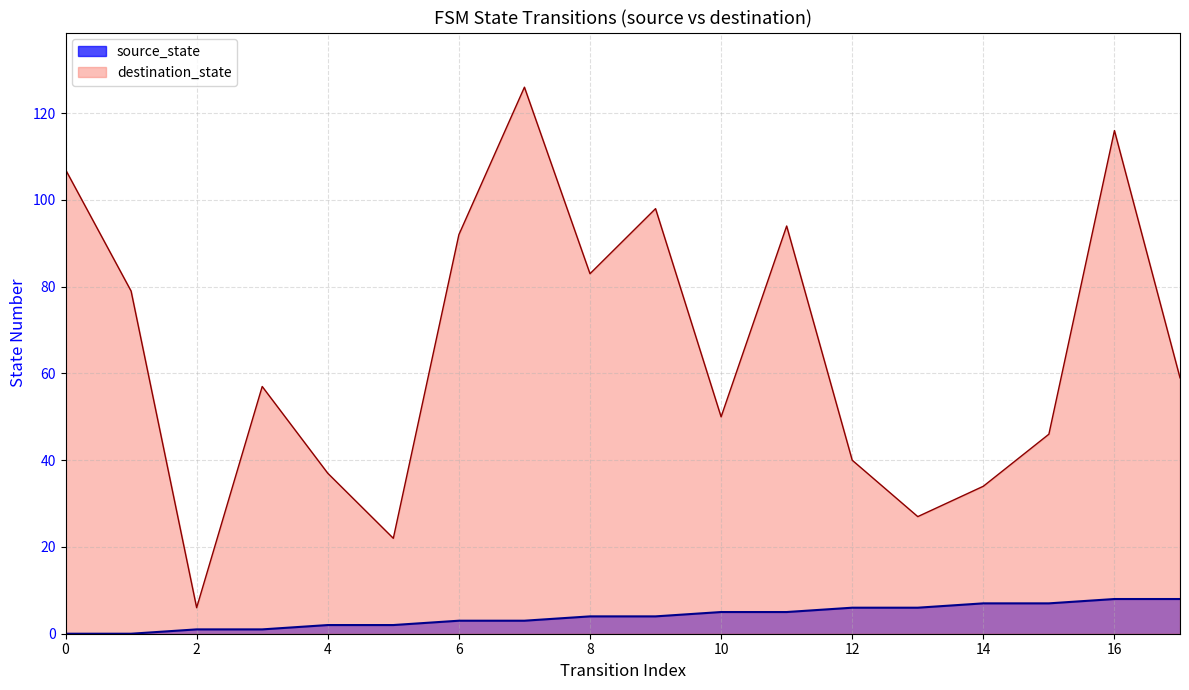

Reading left to right, transcribe all the data shown in this chart.

source_state: 0=0	1=0	2=1	3=1	4=2	5=2	6=3	7=3	8=4	9=4	10=5	11=5	12=6	13=6	14=7	15=7	16=8	17=8
destination_state: 0=107	1=79	2=6	3=57	4=37	5=22	6=92	7=126	8=83	9=98	10=50	11=94	12=40	13=27	14=34	15=46	16=116	17=59